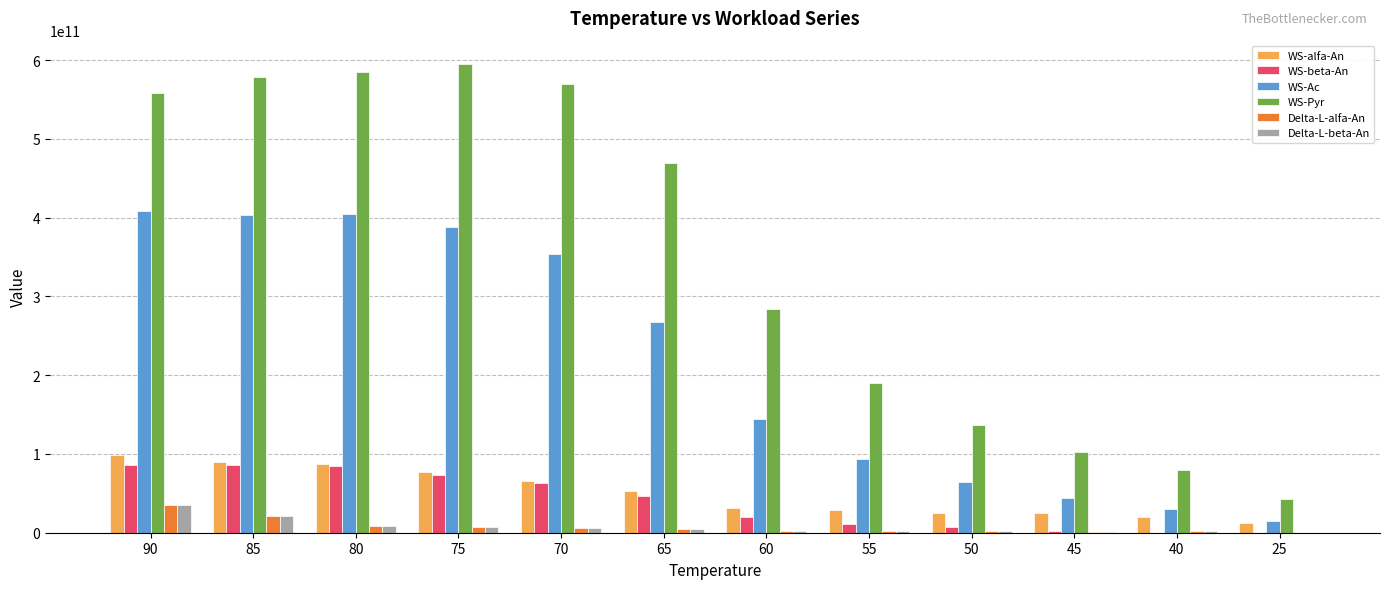

Does the chart contain stacked bars?

No